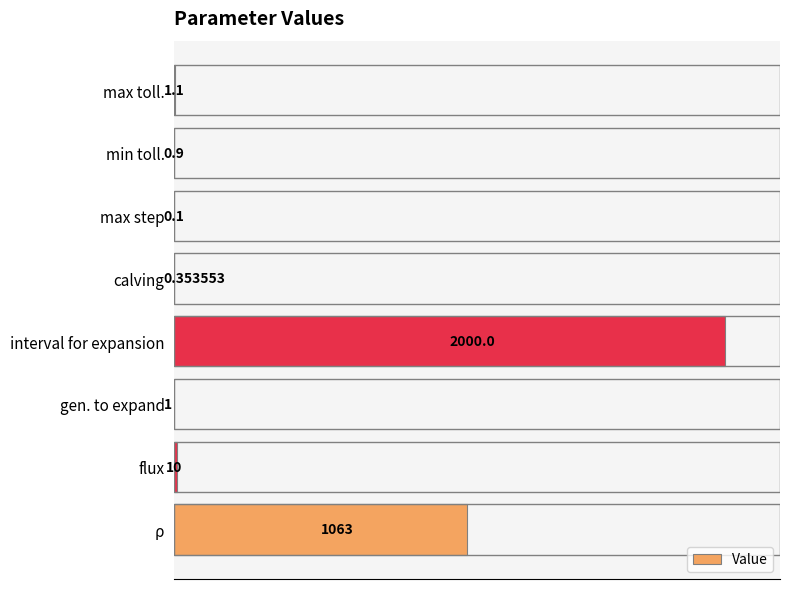

Count the number of categories in the chart.

8